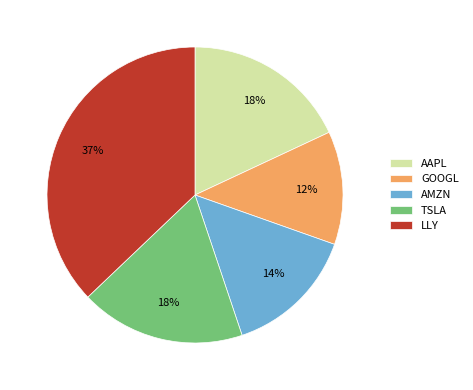

Is there a majority slice in this chart?

No